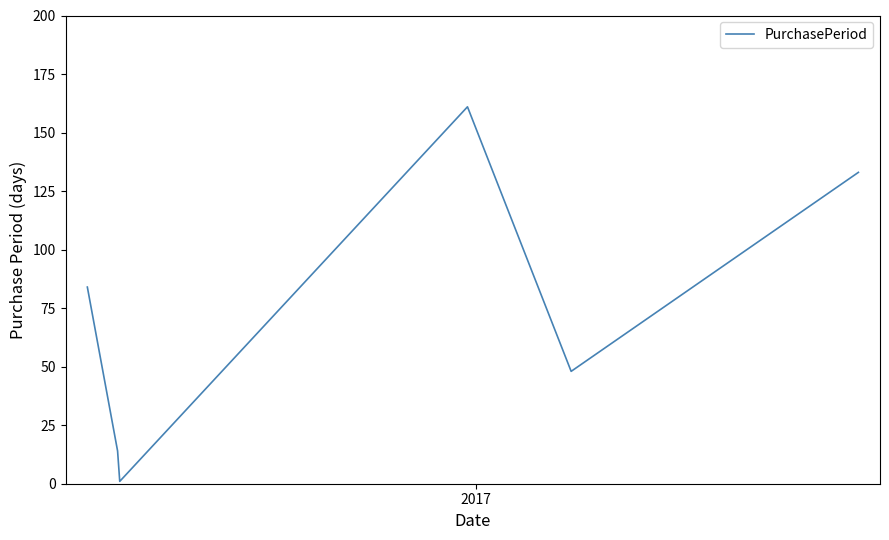

What is the maximum value shown in the chart?

161